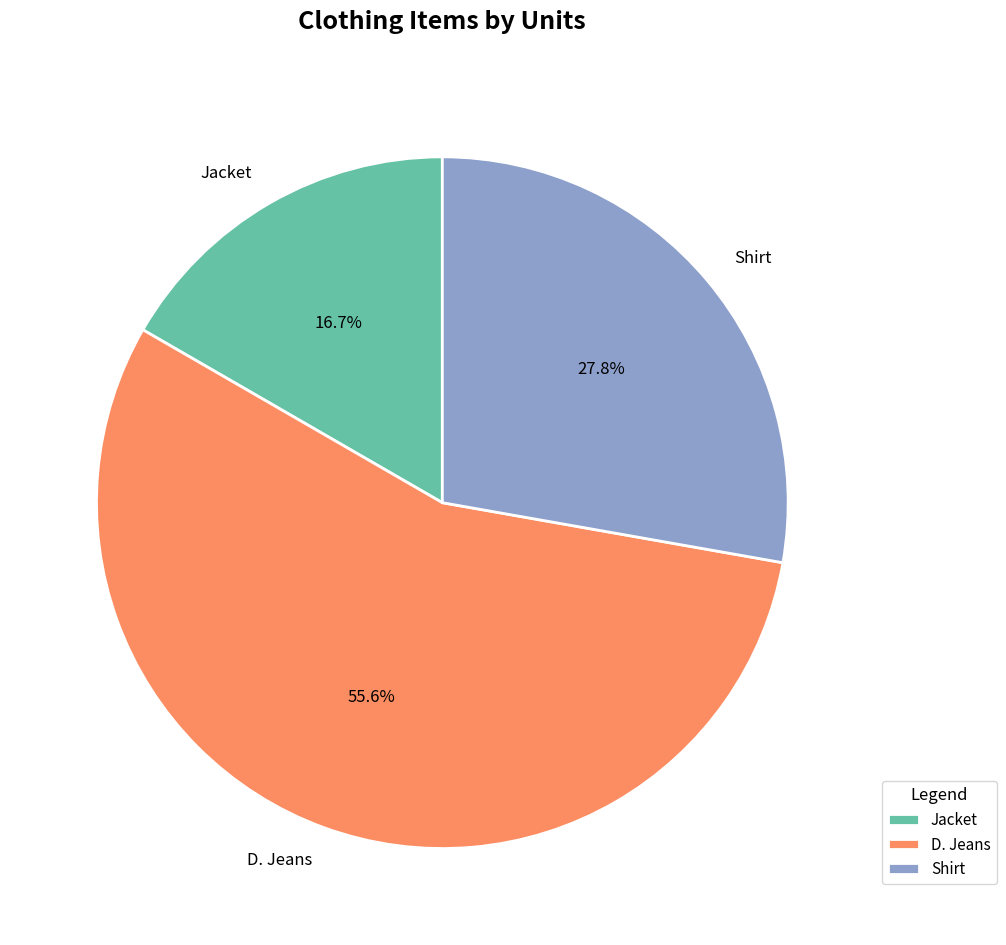

True or false: D. Jeans accounts for 56% of the total.

True